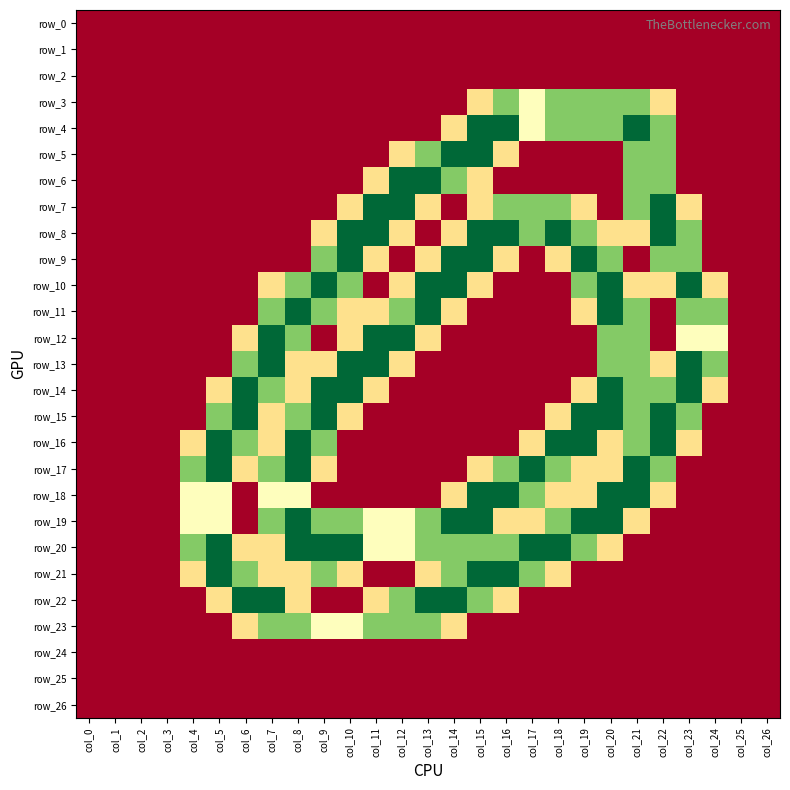

What is the maximum value shown in the chart?

2.0